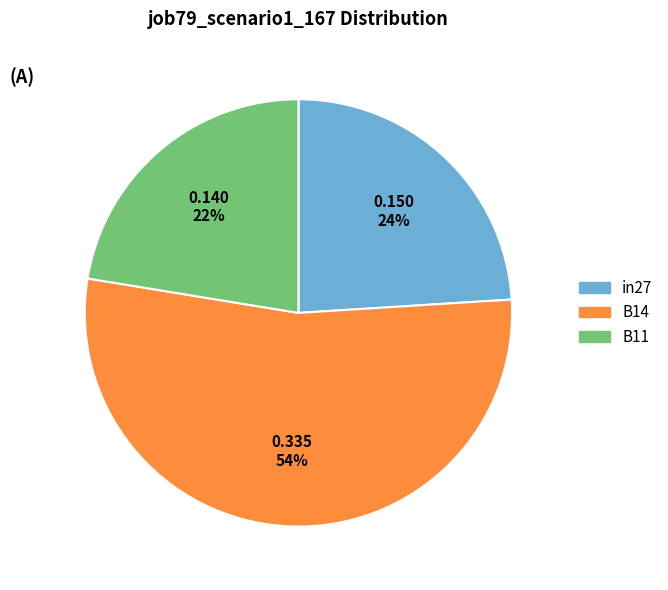

Is B14 the majority of the pie?

Yes